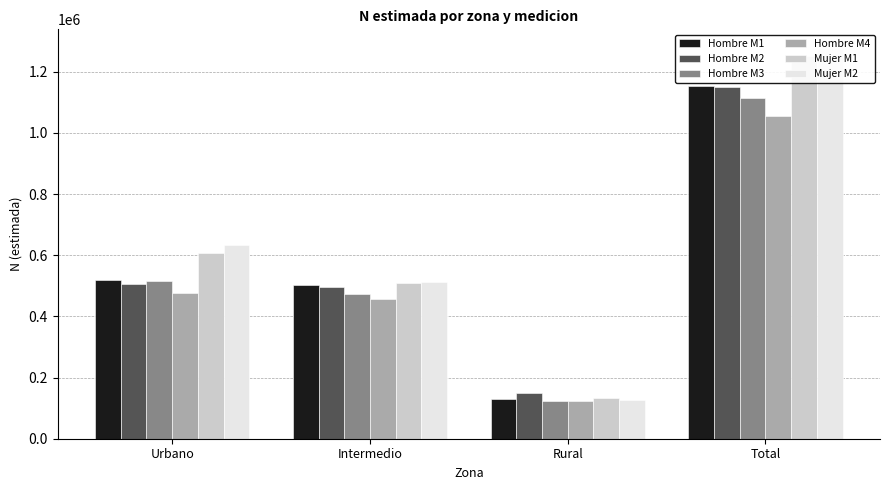

The Mujer M2 series shows 77976 at Rural. True or false?

False